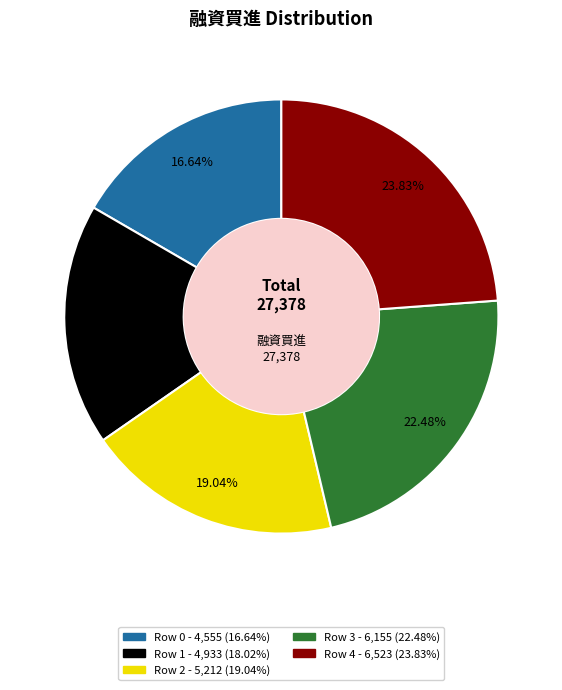

How many slices are in this pie chart?

5